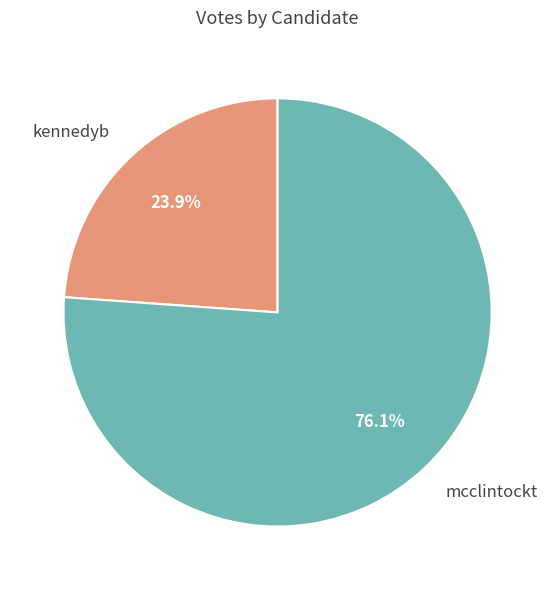

Approximately how many times larger is the value at kennedyb compared to mcclintockt?

0.3